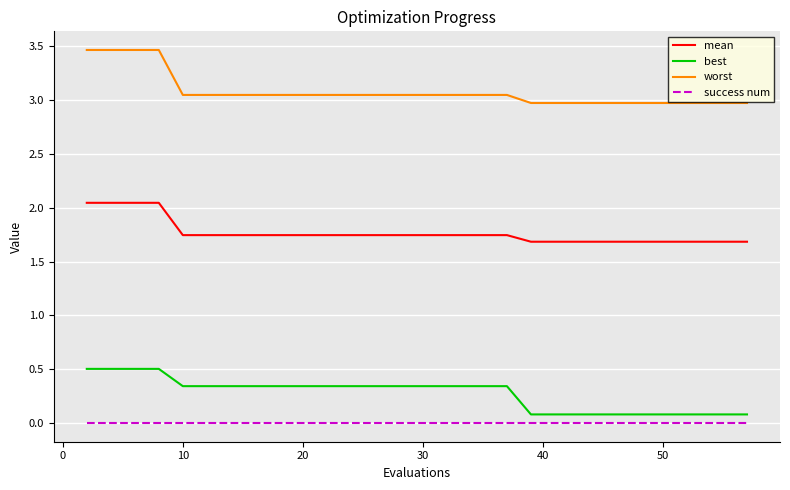

Which series has the widest spread of values?

worst